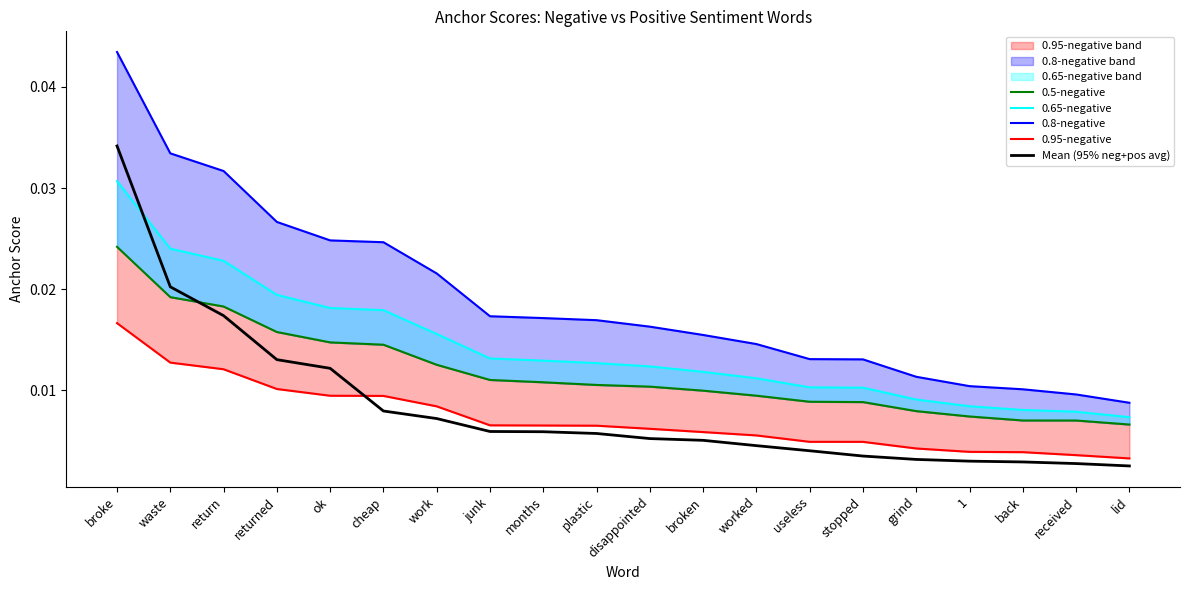

Rank the series by their maximum value, from highest to lowest.

0.8-negative, Mean (95% neg+pos avg), 0.65-negative, 0.5-negative, 0.95-negative